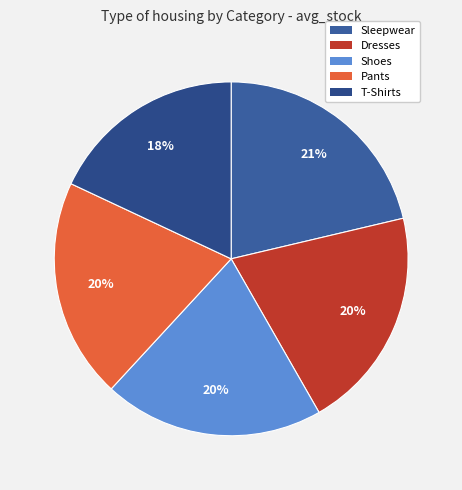

Is it true that Sleepwear is 21% of the pie?

True